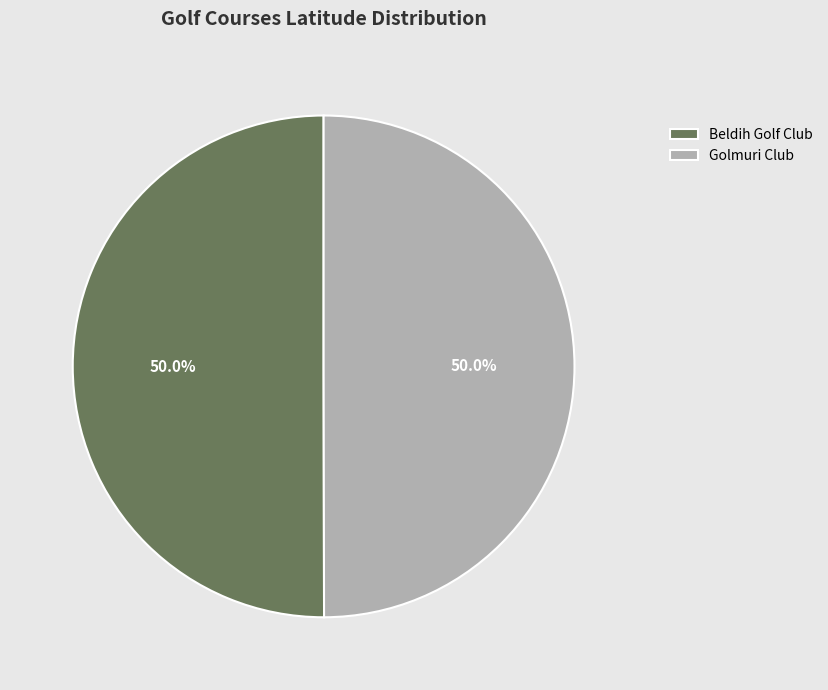

What percentage is NOT represented by Beldih Golf Club?

50.0%